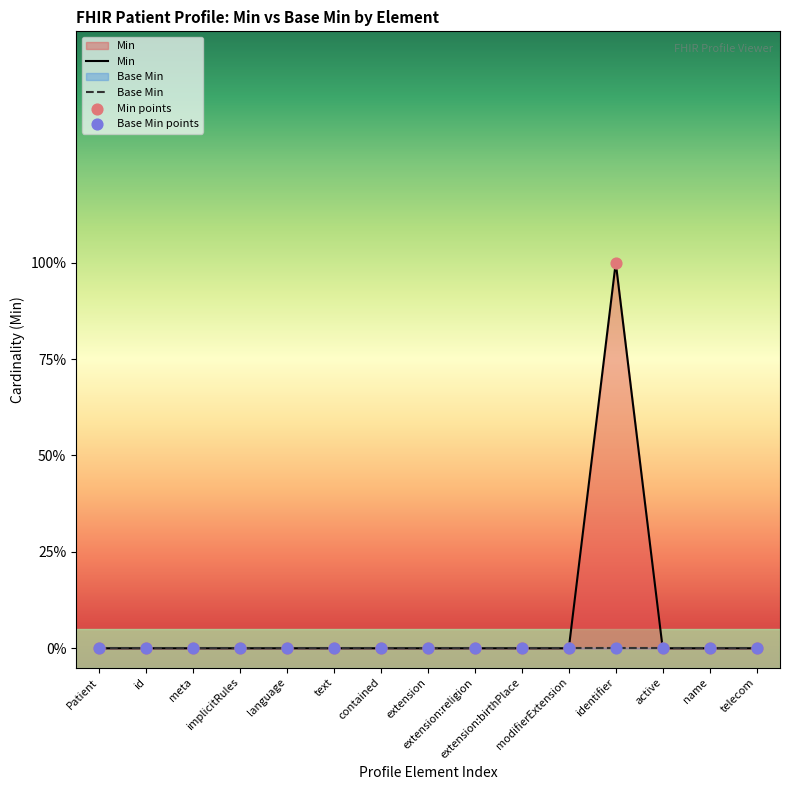

Which series has the largest total across all categories?

Min